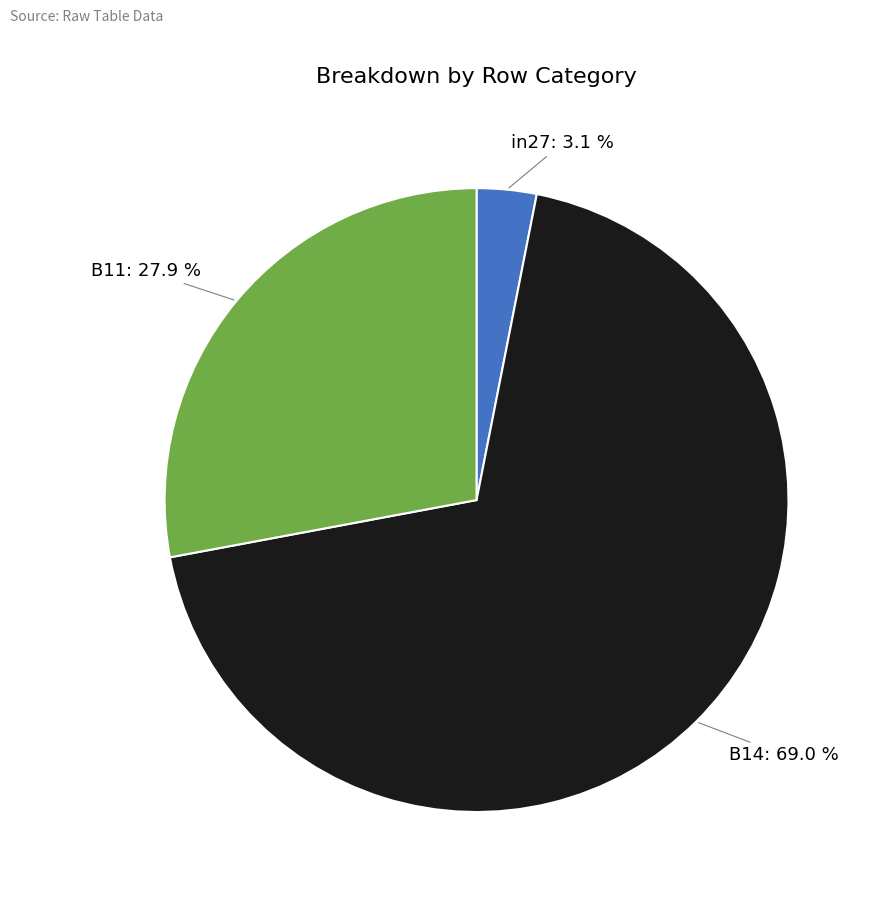

Which slice is the largest?

B14